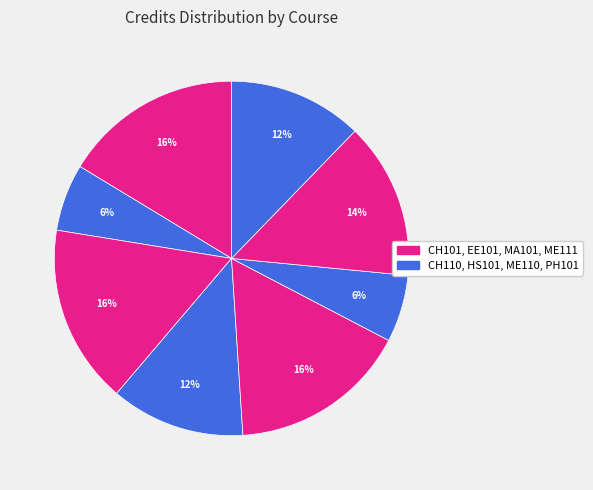

Rank the categories by value from lowest to highest.

CH110, ME110, HS101, PH101, ME111, CH101, EE101, MA101